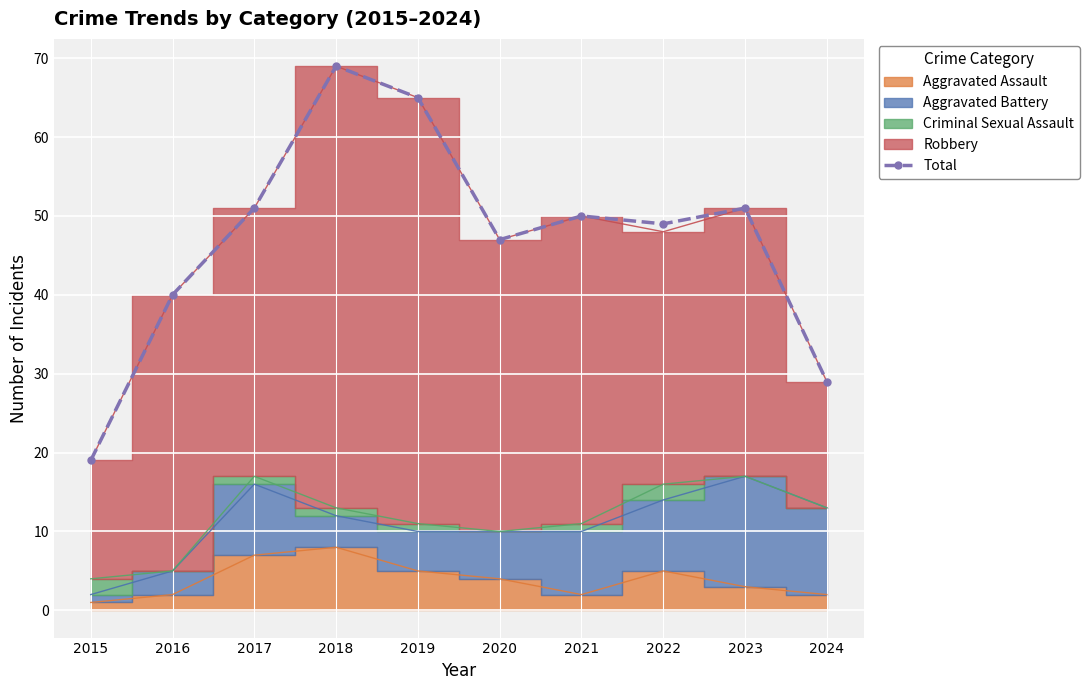

How many points are lower than both their immediate neighbors (excluding endpoints)?

2